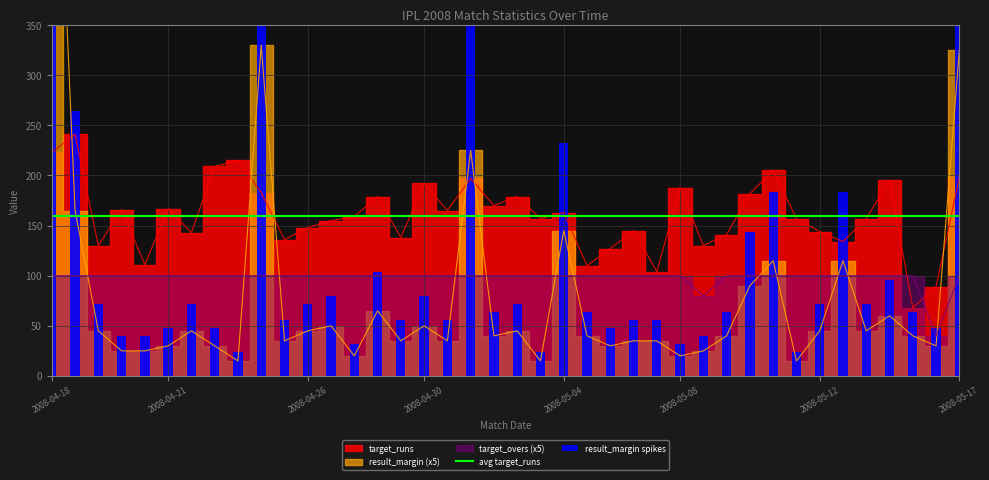

Read the result_margin spikes value at 36.

96